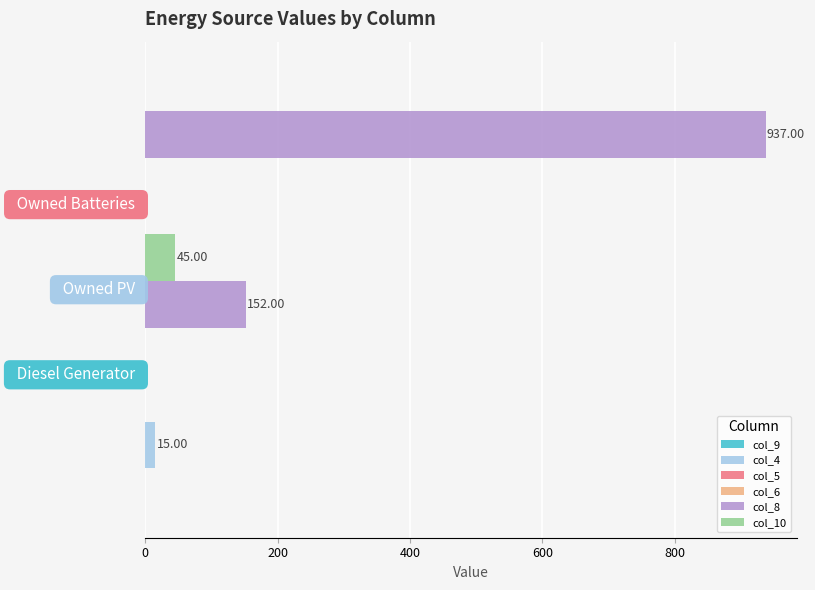

What are all the series names shown in the legend?

col_9, col_4, col_5, col_6, col_8, col_10